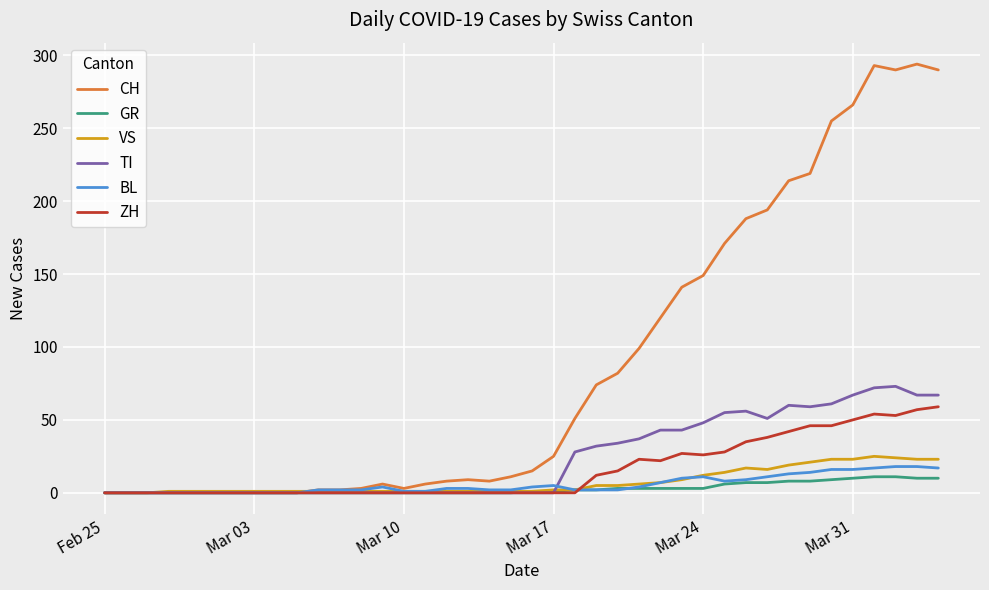

Which series has the widest spread of values?

CH